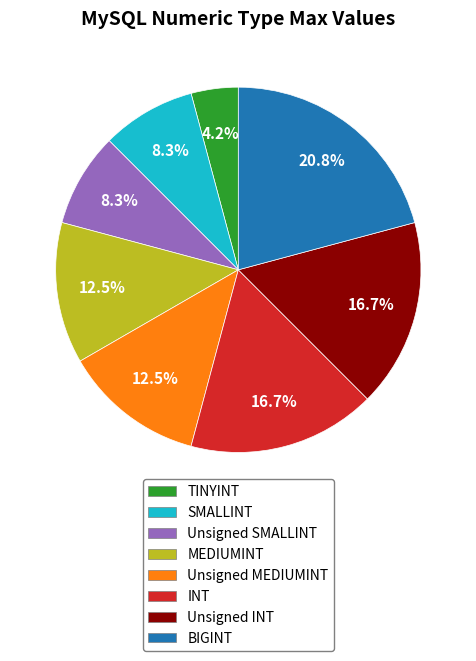

To the nearest percent, what is the combined percentage of BIGINT and INT?

38%